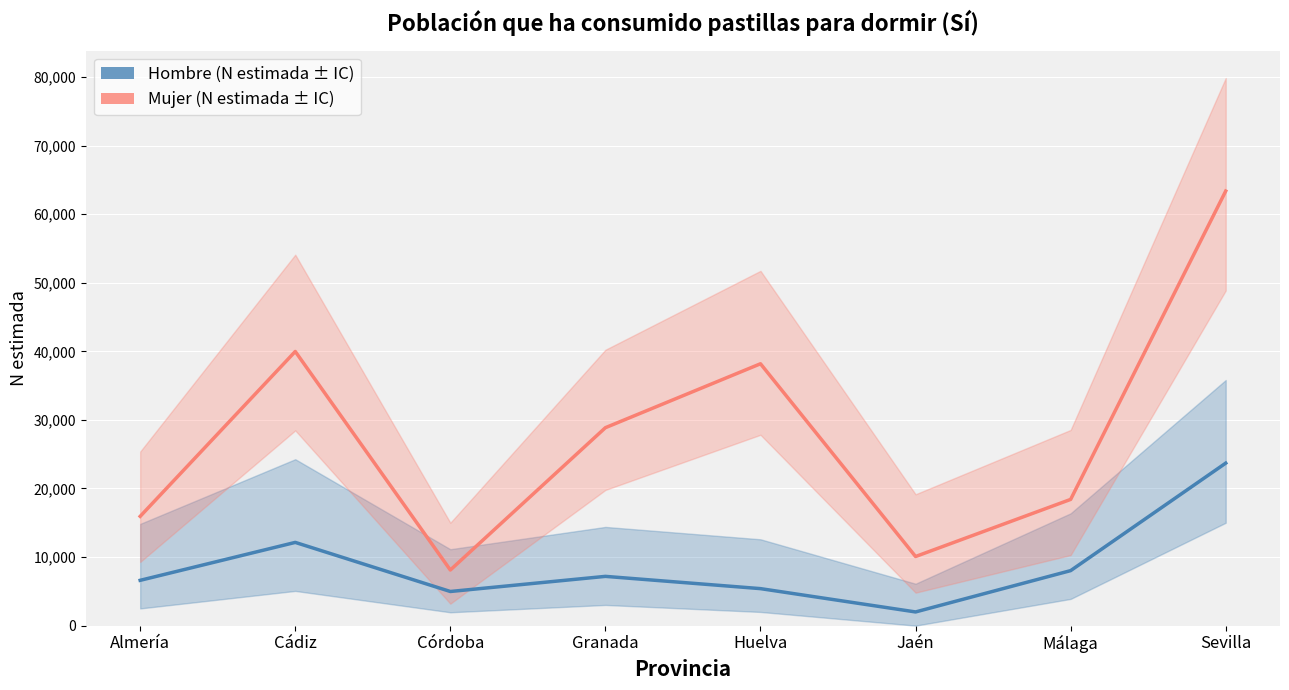

At which category does Hombre (N estimada) reach its first local peak?

Cádiz